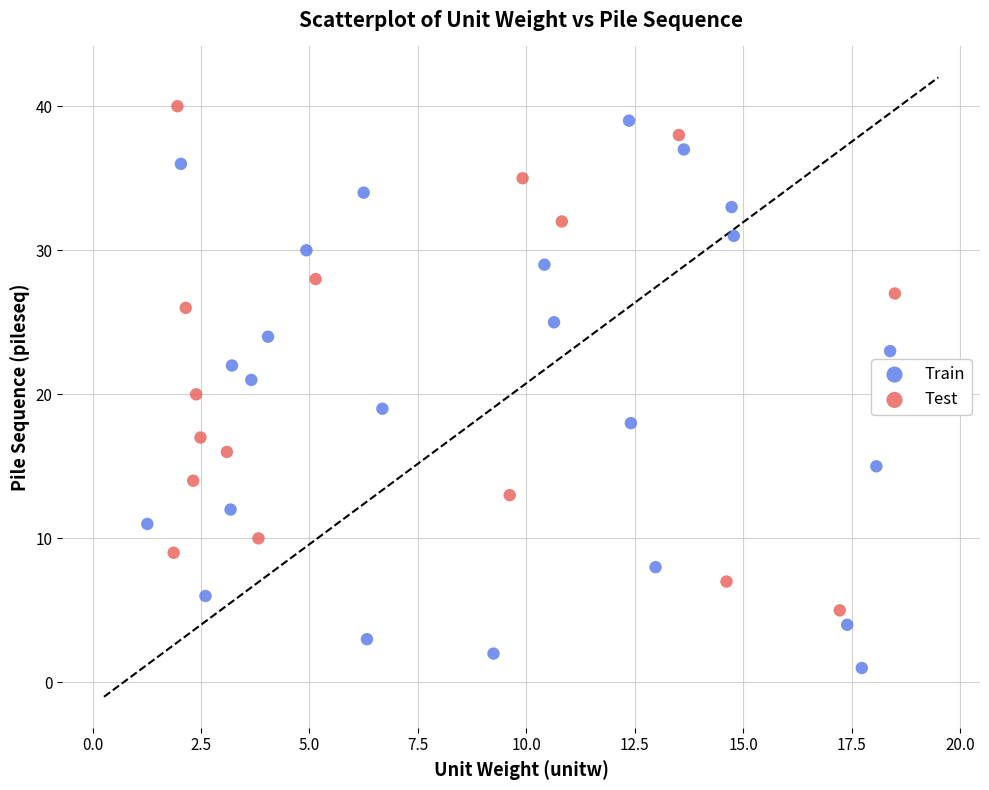

Which series has the largest Y range (max minus min)?

Train